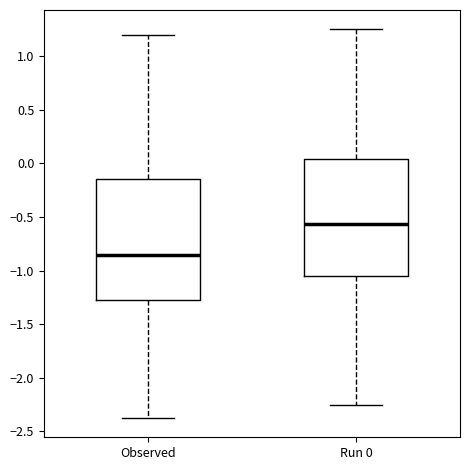

Which box's median line is the highest?

Run 0